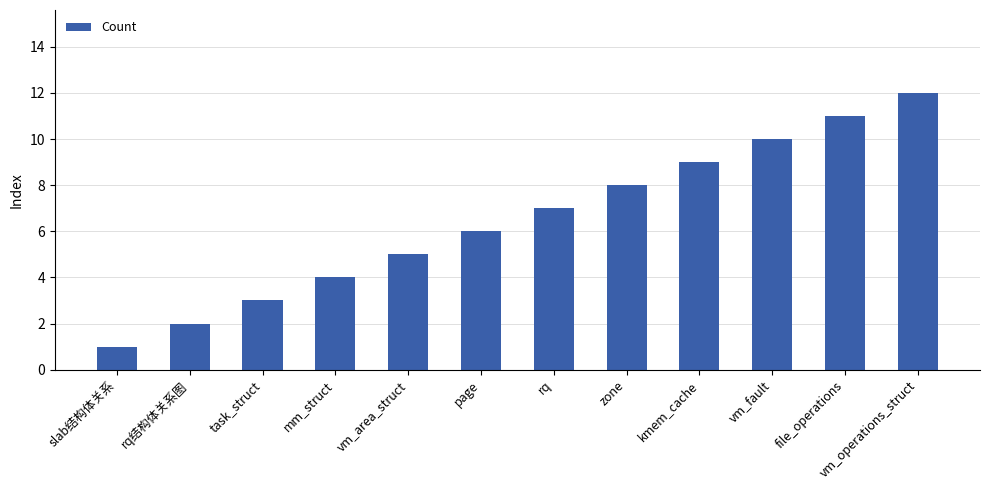

What is the approximate value at rq结构体关系图?

2